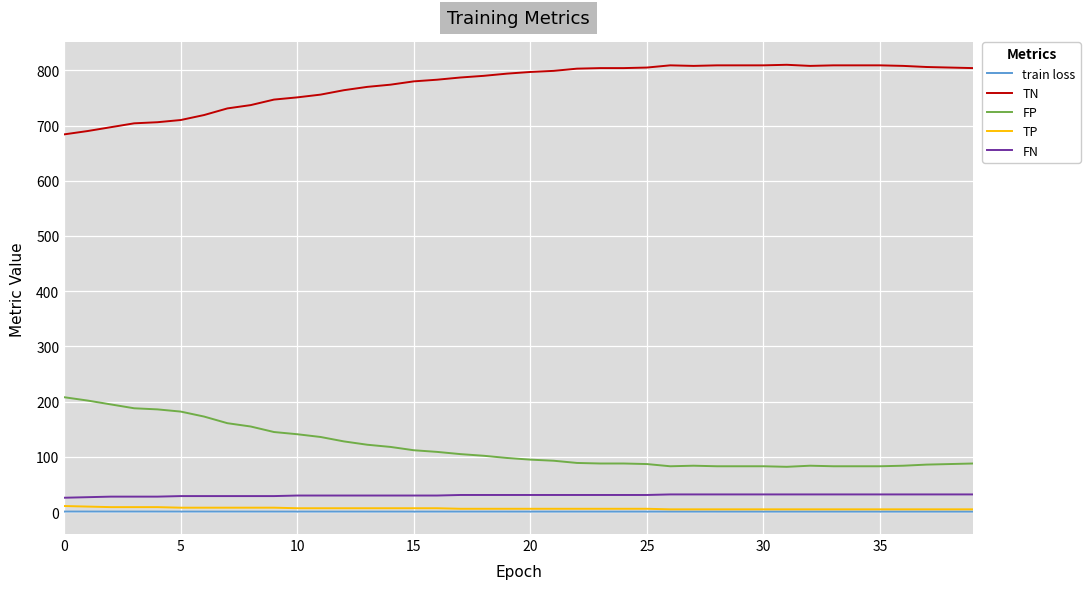

How many series are shown in this chart?

5